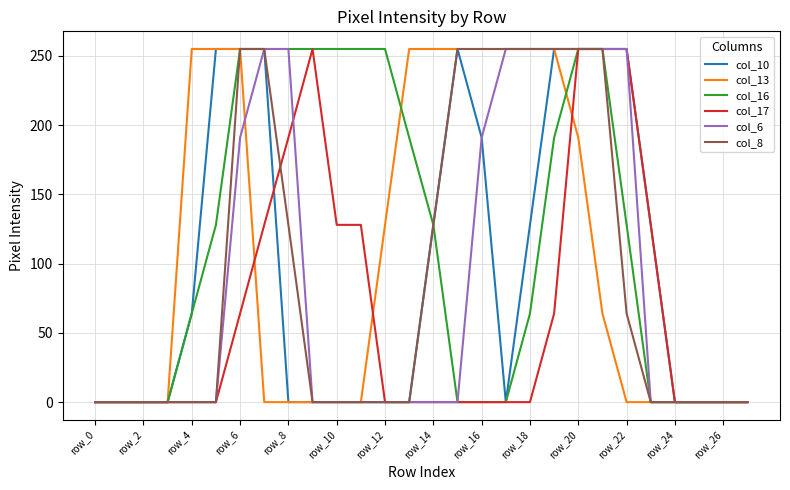

What is the maximum value for col_10?

255